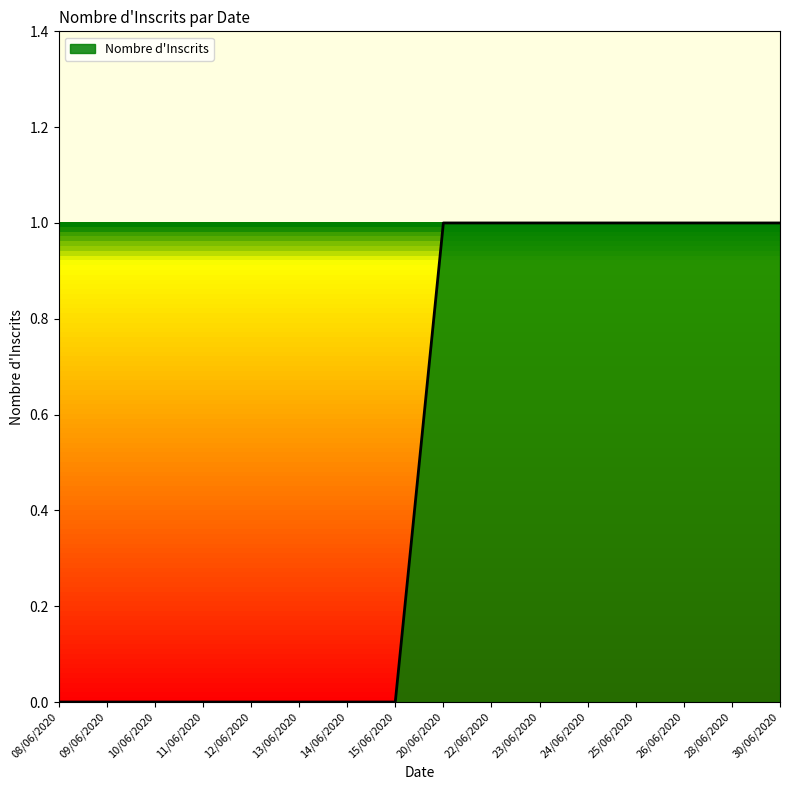

The chart shows a value of -1 at 10/06/2020. True or false?

False